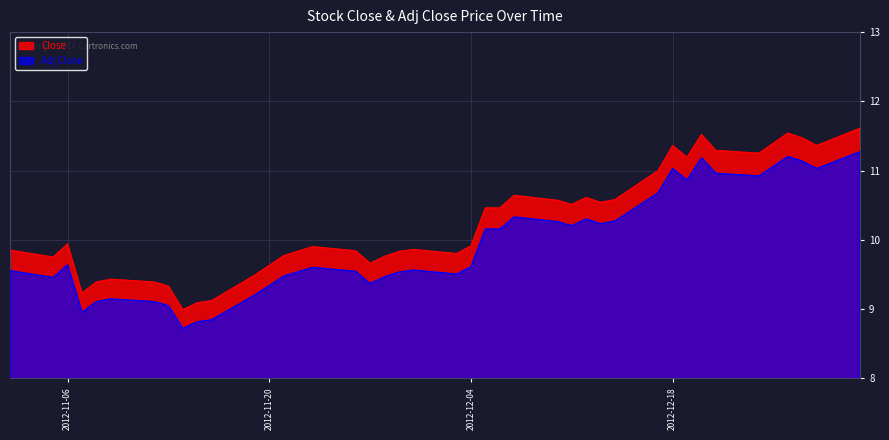

What is the average value of the Adj Close series?

9.9